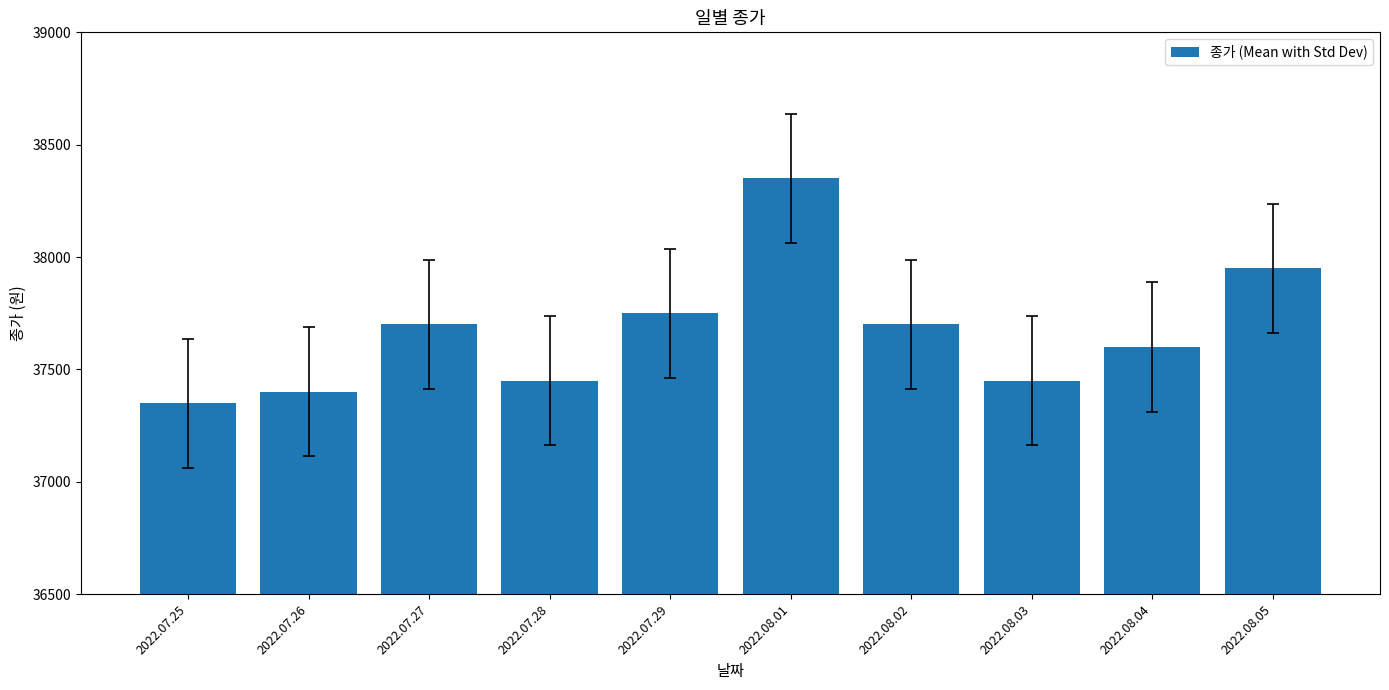

How many values are below 37700?

5